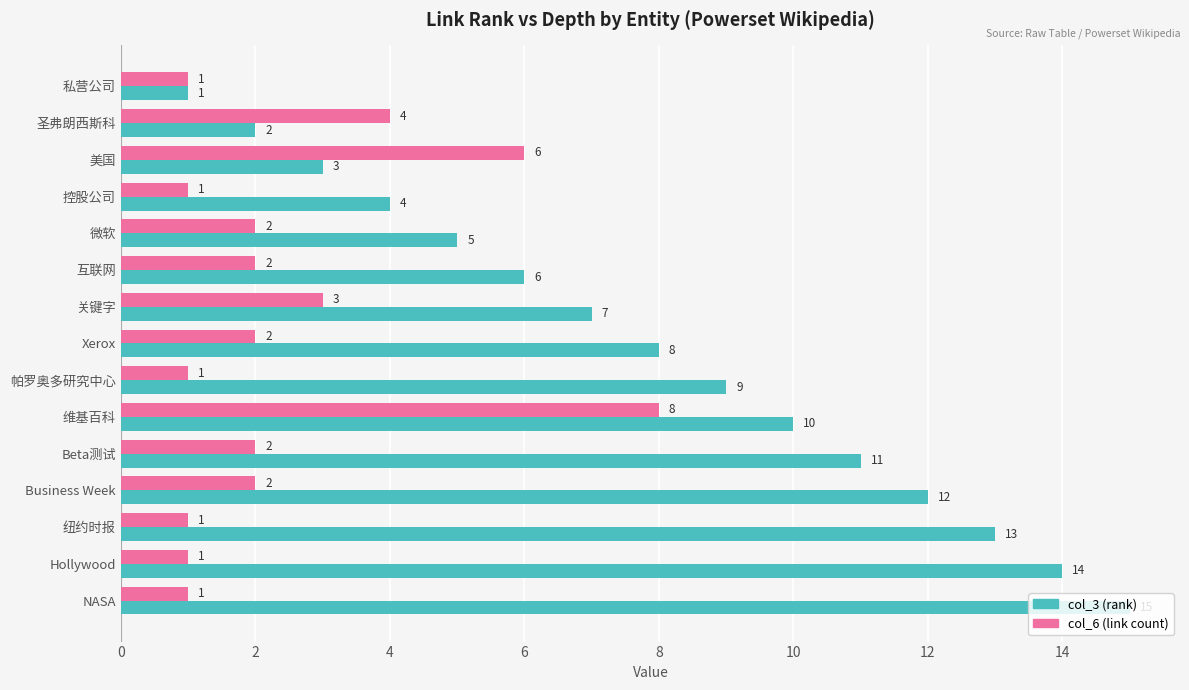

What is the spread (max minus min) of values at Hollywood?

13